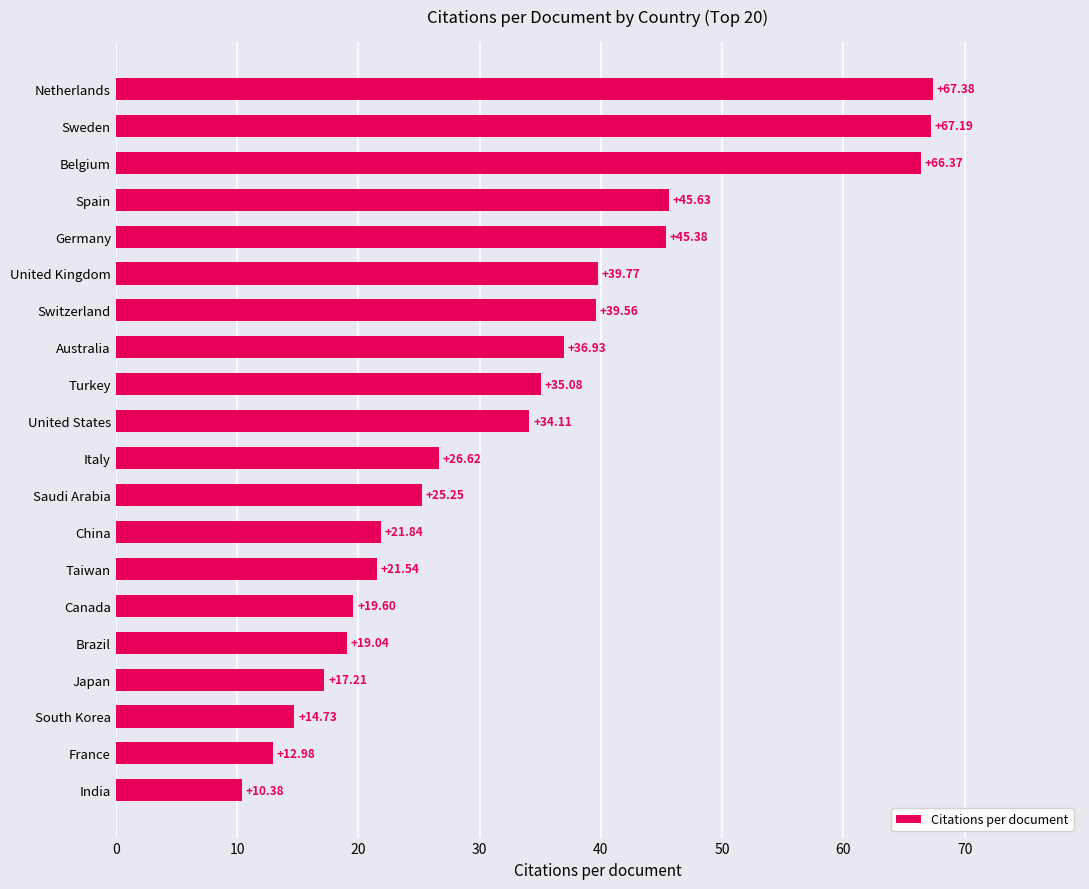

Where is the data nearest to the value 38?

Australia